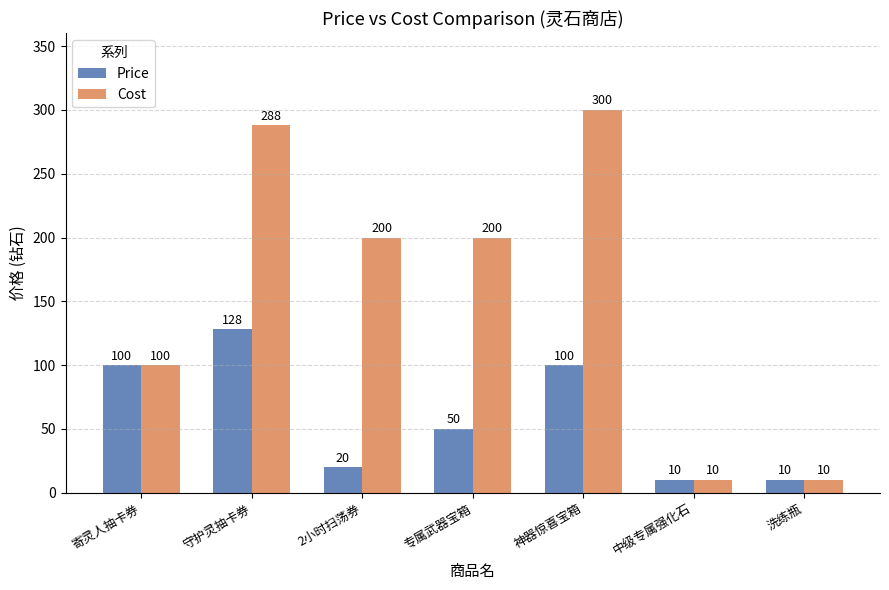

What is the greatest value displayed?

300